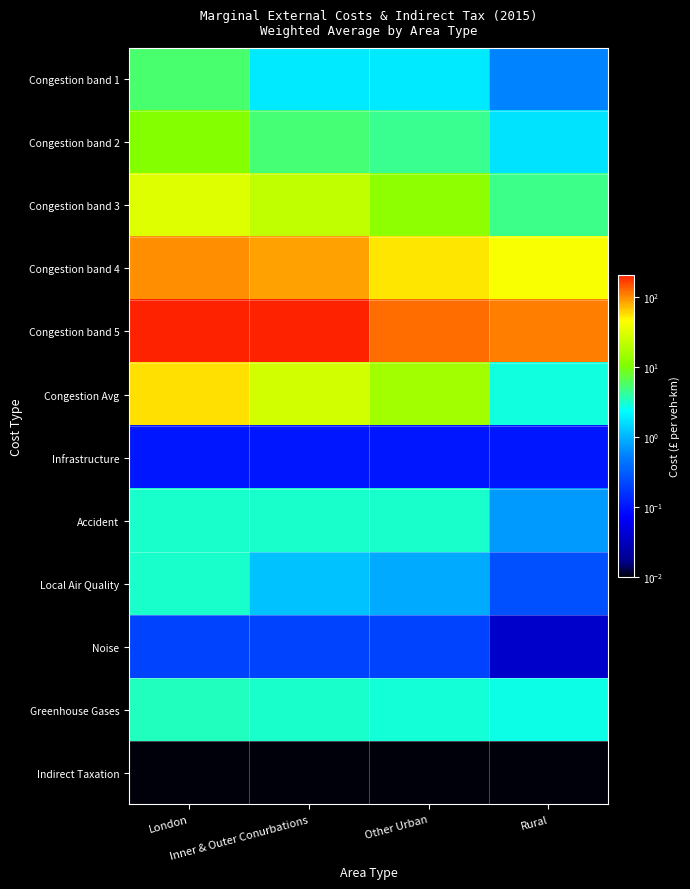

Rank the series by their maximum value, from lowest to highest.

Indirect Taxation, Infrastructure, Noise, Local Air Quality, Accident, Greenhouse Gases, Congestion band 1, Congestion band 2, Congestion band 3, Congestion Avg, Congestion band 4, Congestion band 5